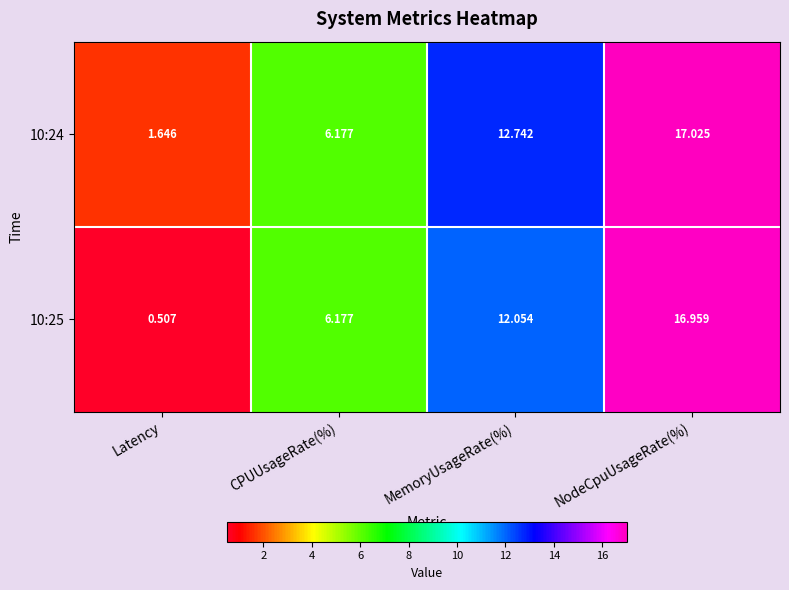

How many categories are shown in the chart?

4